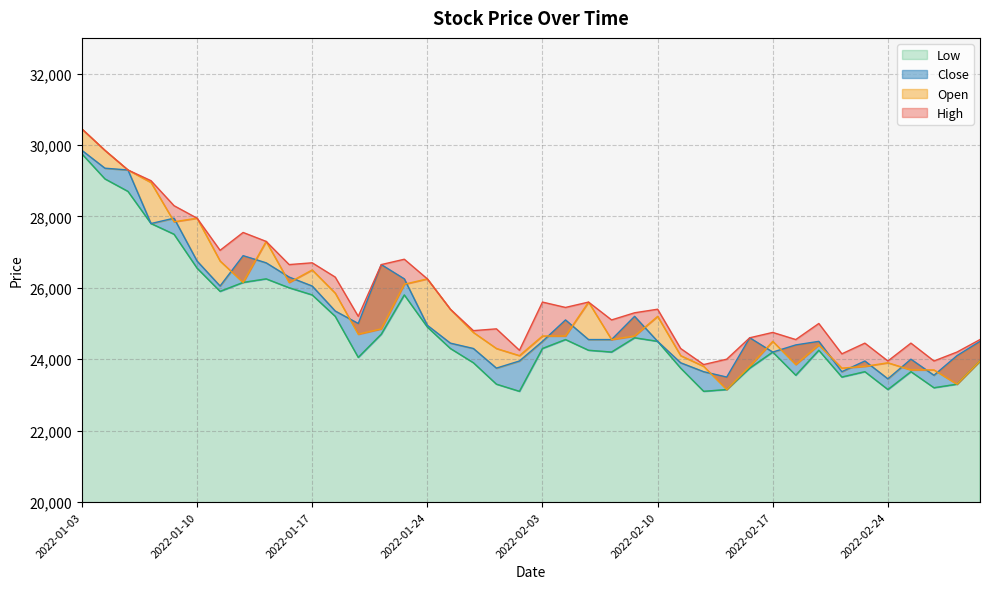

True or false: Low has more than 2 interior local peaks.

True